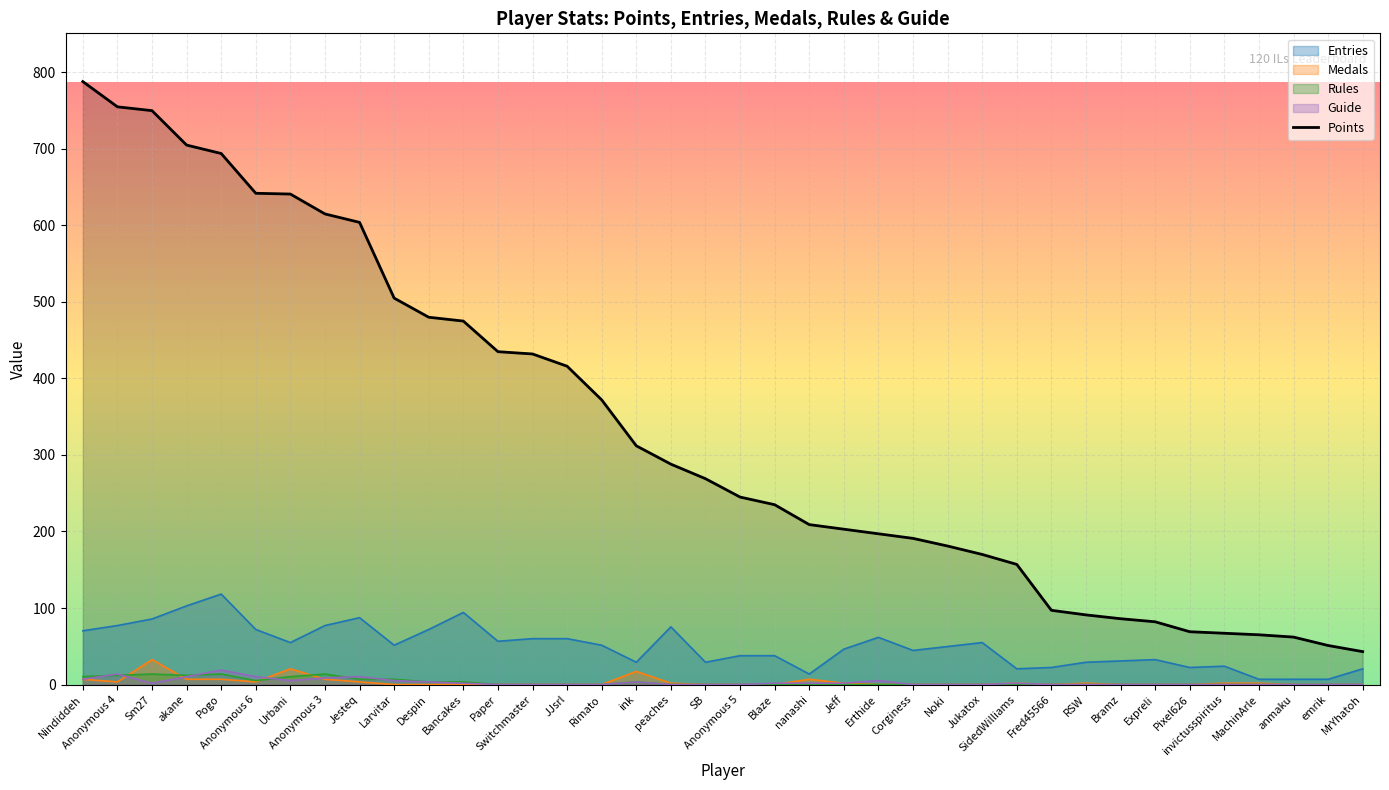

True or false: the data shows 514 at peaches.

False